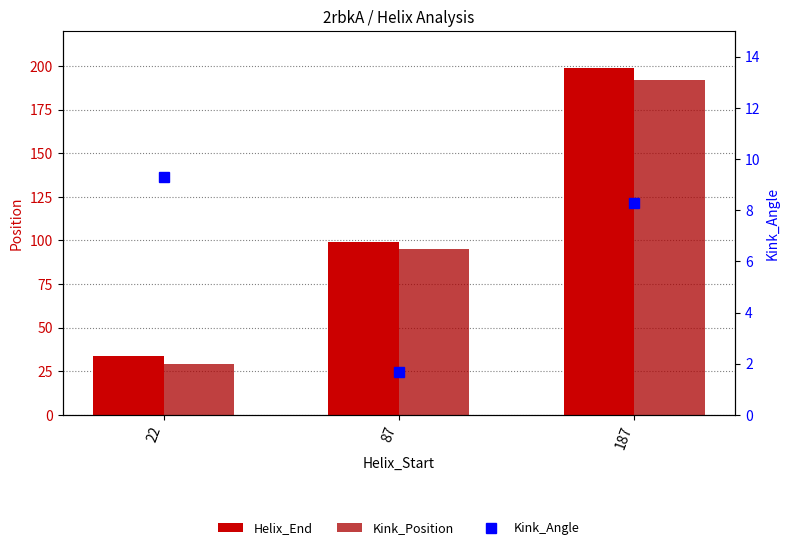

At which label is Kink_Angle closest to 5?

187